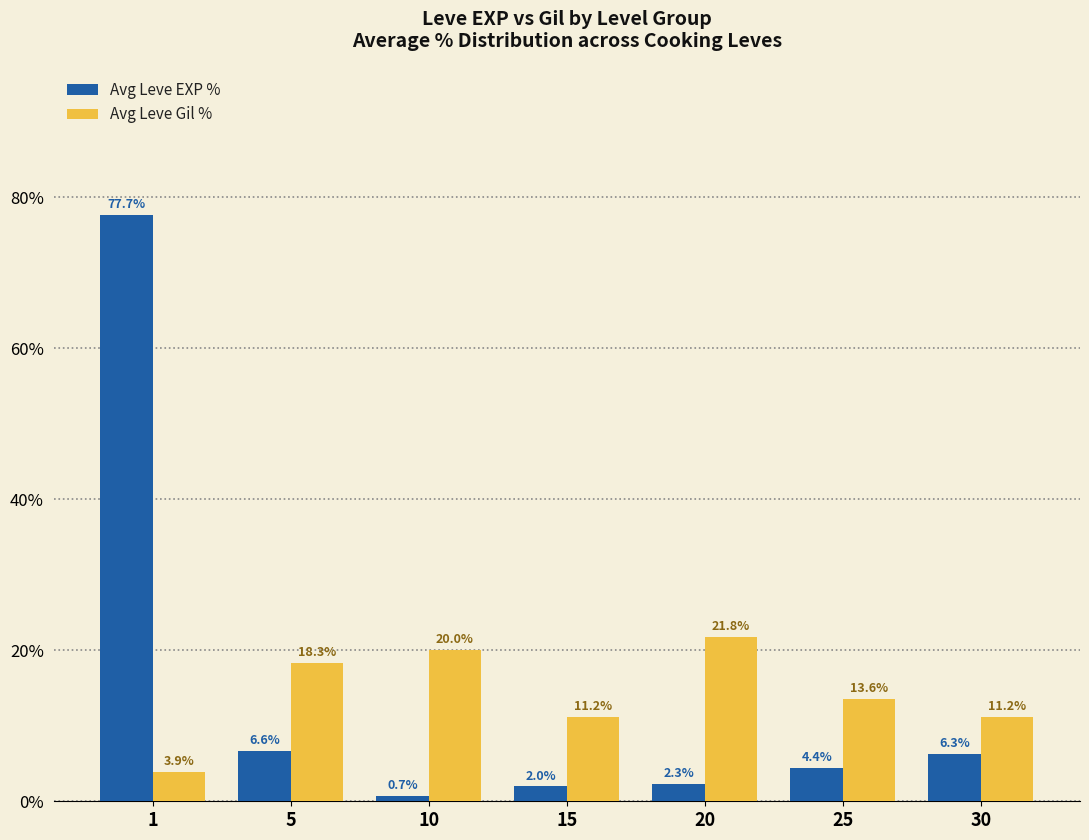

What is the sum of all Avg Leve Gil % values?

100.0